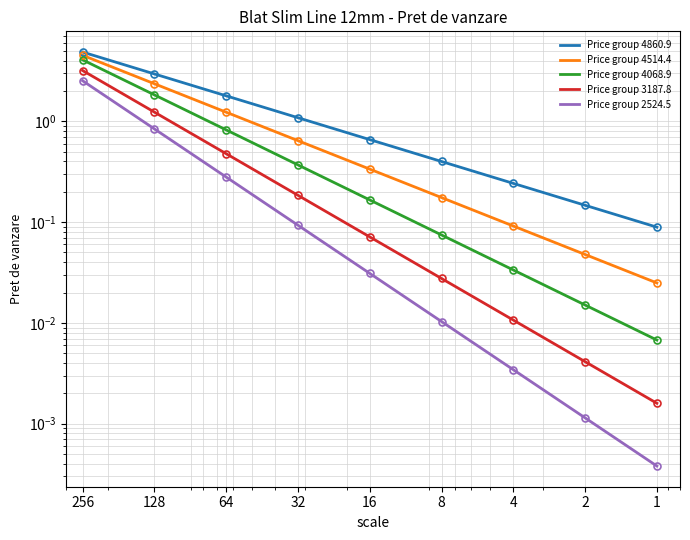

Reading right to left, transcribe all the data shown in this chart.

Price group 4860.9: 0.1	0.1	0.2	0.4	0.7	1.1	1.8	2.9	4.9
Price group 4514.4: 0.0	0.0	0.1	0.2	0.3	0.6	1.2	2.4	4.5
Price group 4068.9: 0.0	0.0	0.0	0.1	0.2	0.4	0.8	1.8	4.1
Price group 3187.8: 0.0	0.0	0.0	0.0	0.1	0.2	0.5	1.2	3.2
Price group 2524.5: 0.0	0.0	0.0	0.0	0.0	0.1	0.3	0.8	2.5